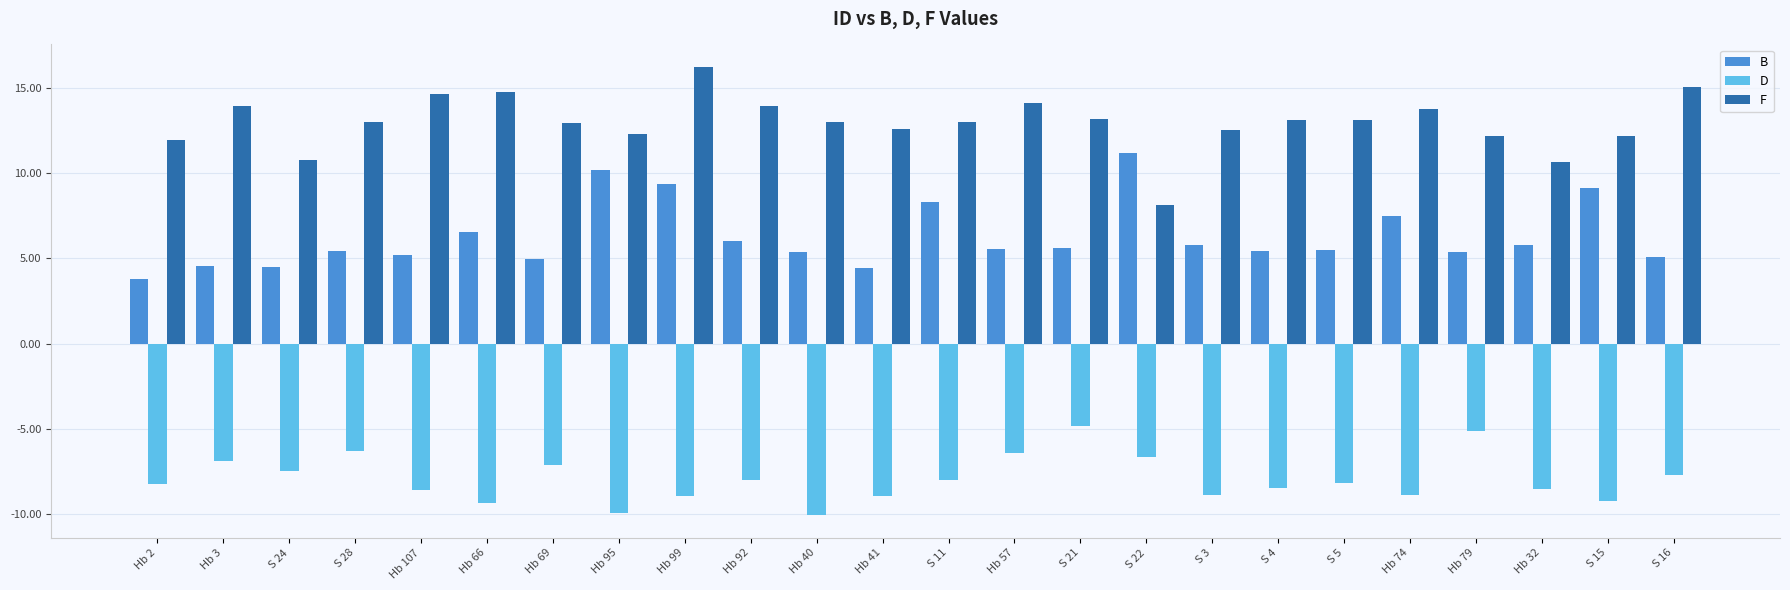

How many groups of bars are there?

24